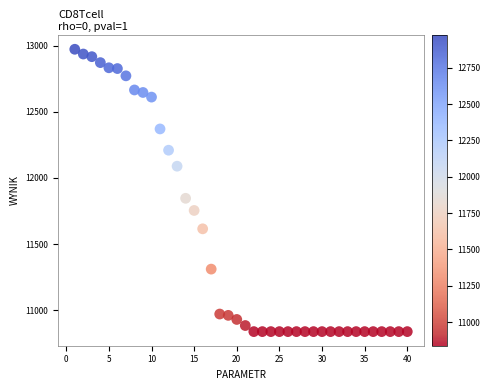

What Y value in the scatter plot is closest to 11905?

11846